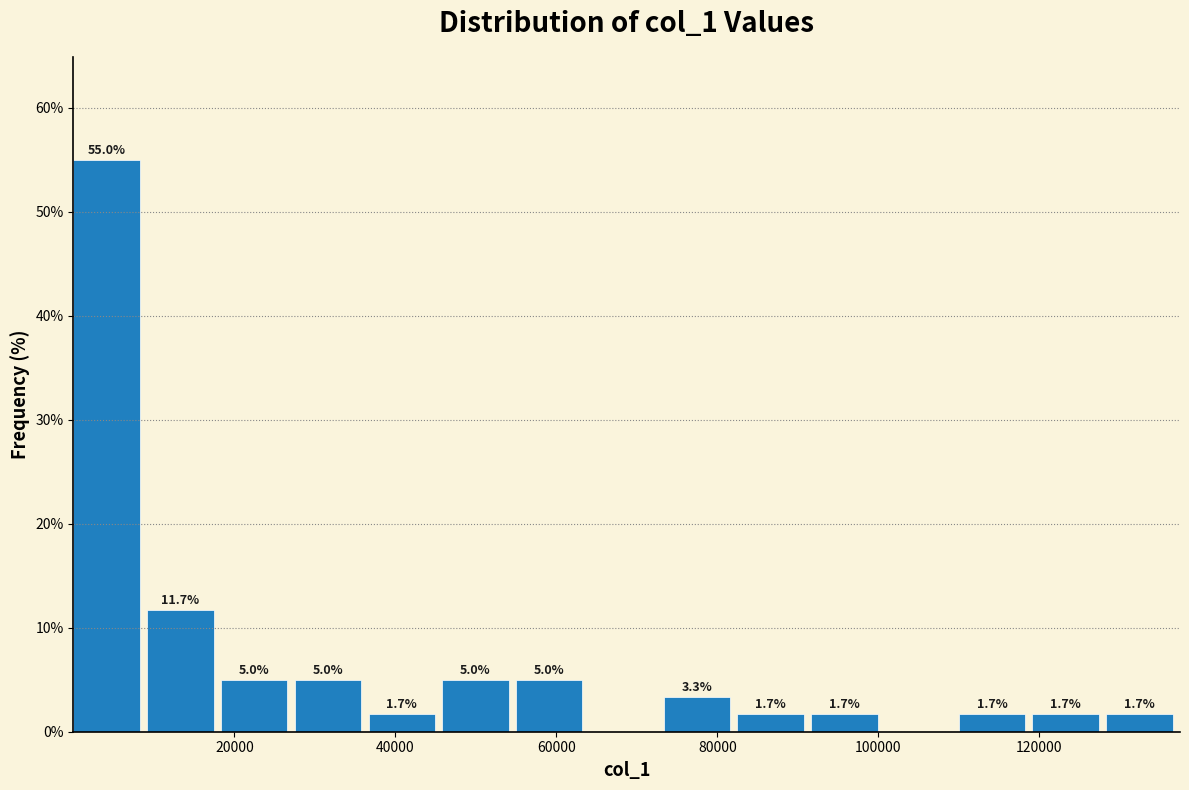

Over which range of the x-axis is the bar tallest?

0 to 10000